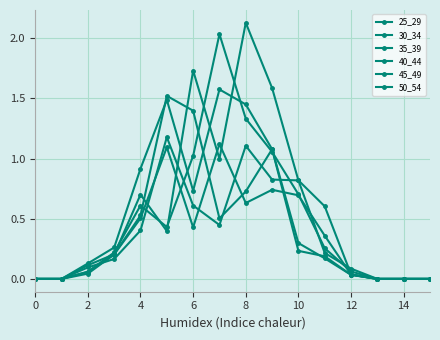

How many data points does each series have?

16